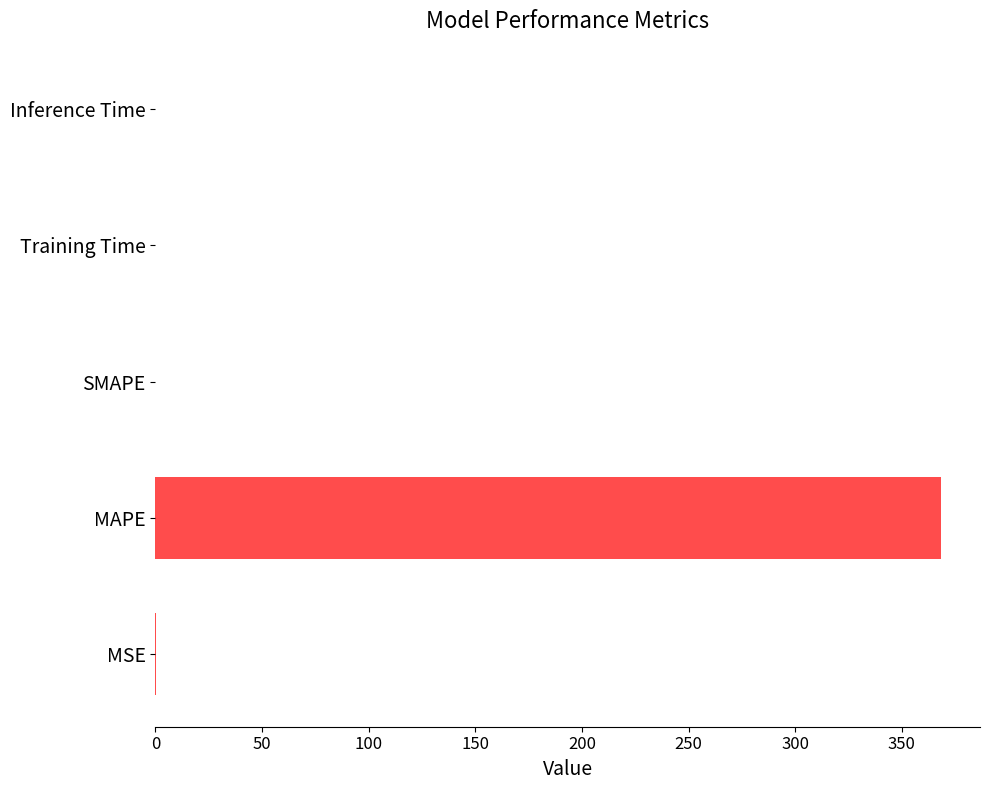

Are the bars horizontal?

Yes